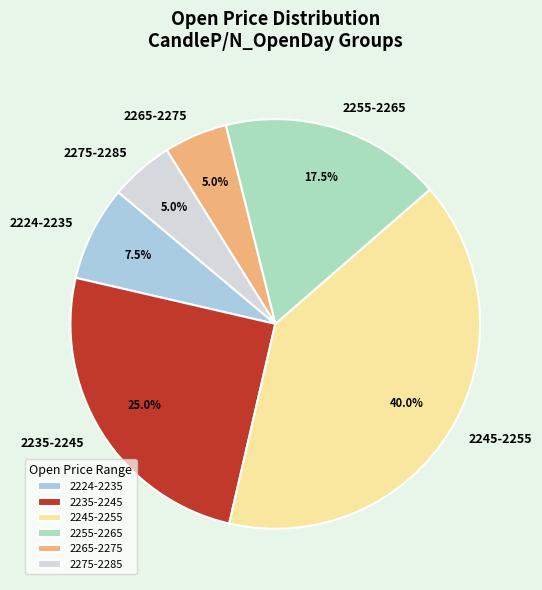

Approximately how many times larger is the value at 2235-2245 compared to 2255-2265?

1.4